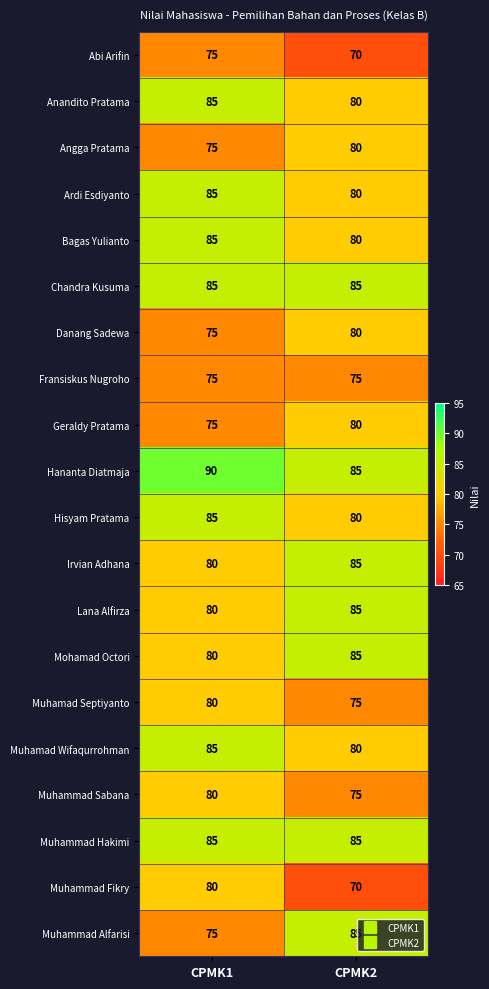

What is the approximate value of Muhamad Wifaqurrohman at CPMK1?

85